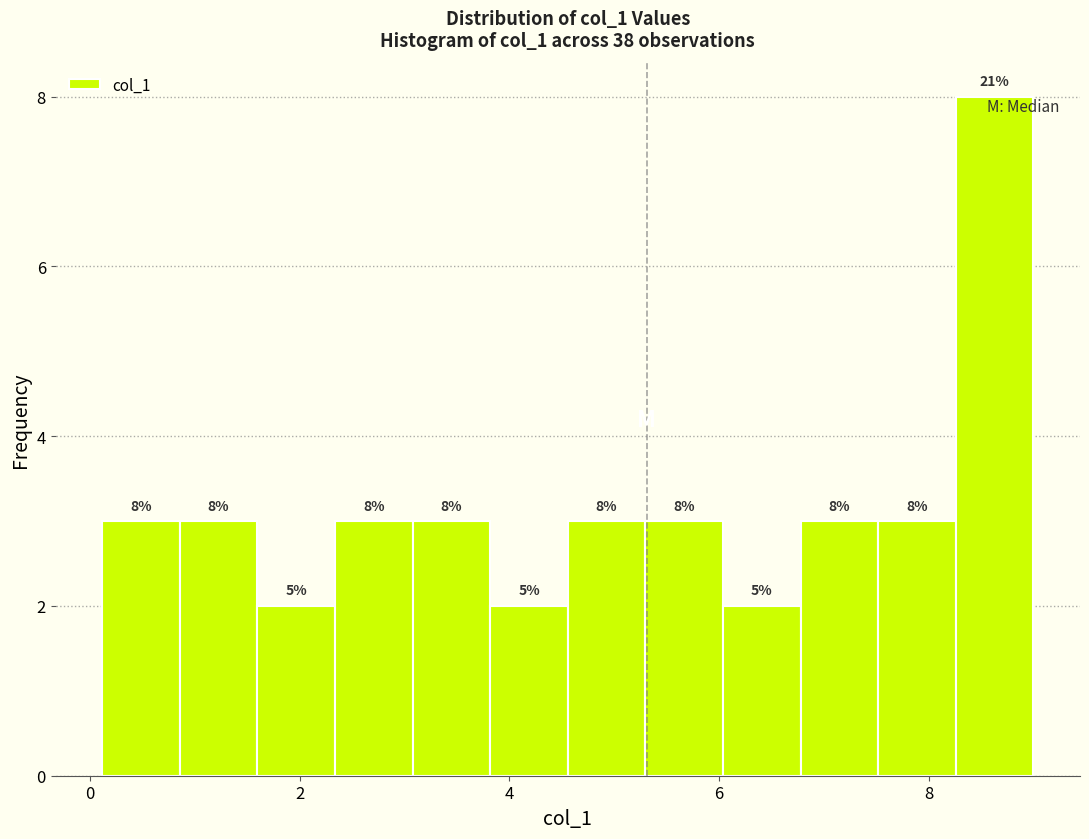

Around what value on the x-axis is the tallest bar? Give the approximate position of its centre, as read against the axis.

8.6